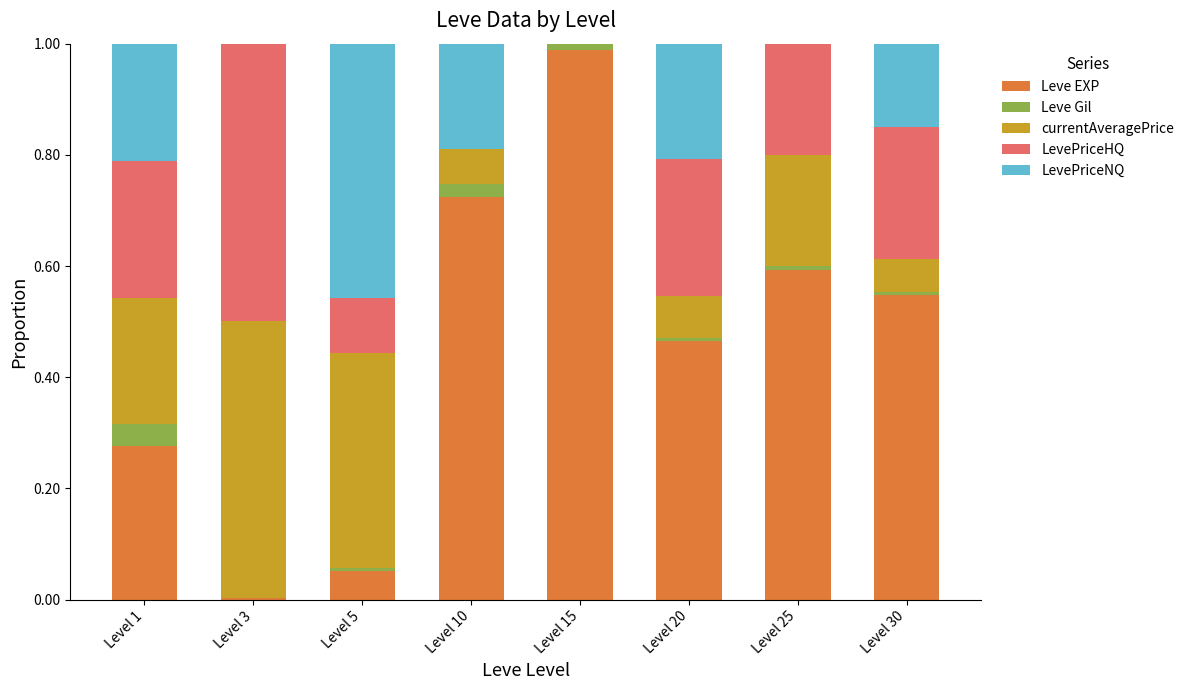

Are the bars horizontal?

No